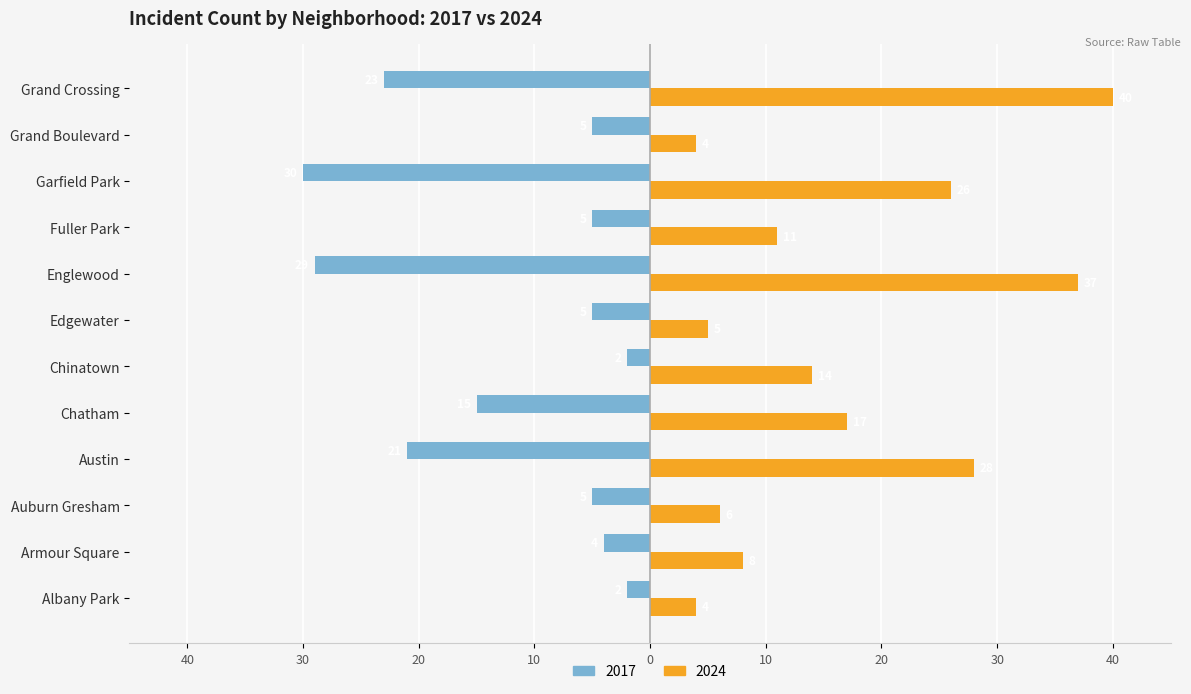

At how many categories does at least one series exceed -5?

12